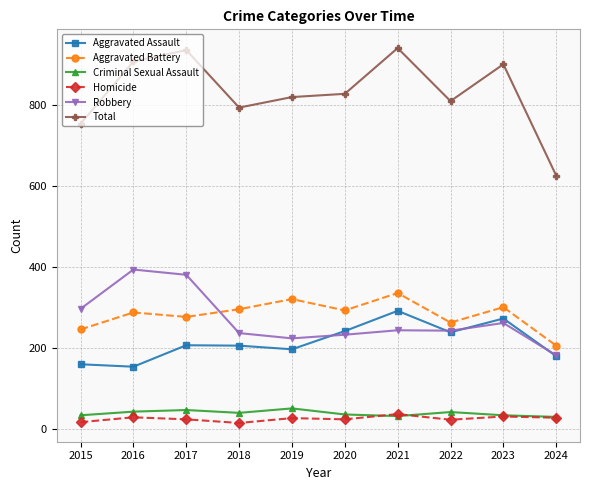

Which series has the largest range (max minus min)?

Total